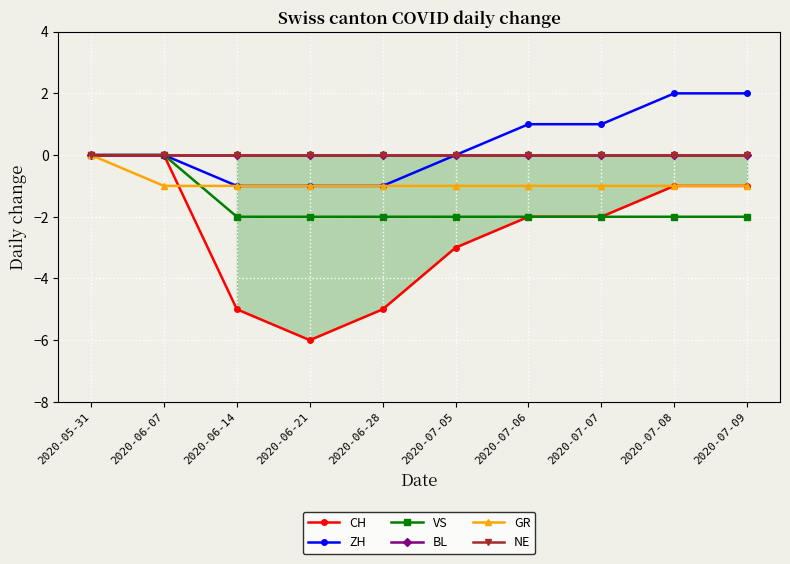

Reading left to right, extract all data points from this chart.

CH: 2020-05-31=0	2020-06-07=0	2020-06-14=-5	2020-06-21=-6	2020-06-28=-5	2020-07-05=-3	2020-07-06=-2	2020-07-07=-2	2020-07-08=-1	2020-07-09=-1
ZH: 2020-05-31=0	2020-06-07=0	2020-06-14=-1	2020-06-21=-1	2020-06-28=-1	2020-07-05=0	2020-07-06=1	2020-07-07=1	2020-07-08=2	2020-07-09=2
VS: 2020-05-31=0	2020-06-07=0	2020-06-14=-2	2020-06-21=-2	2020-06-28=-2	2020-07-05=-2	2020-07-06=-2	2020-07-07=-2	2020-07-08=-2	2020-07-09=-2
BL: 2020-05-31=0	2020-06-07=0	2020-06-14=0	2020-06-21=0	2020-06-28=0	2020-07-05=0	2020-07-06=0	2020-07-07=0	2020-07-08=0	2020-07-09=0
GR: 2020-05-31=0	2020-06-07=-1	2020-06-14=-1	2020-06-21=-1	2020-06-28=-1	2020-07-05=-1	2020-07-06=-1	2020-07-07=-1	2020-07-08=-1	2020-07-09=-1
NE: 2020-05-31=0	2020-06-07=0	2020-06-14=0	2020-06-21=0	2020-06-28=0	2020-07-05=0	2020-07-06=0	2020-07-07=0	2020-07-08=0	2020-07-09=0